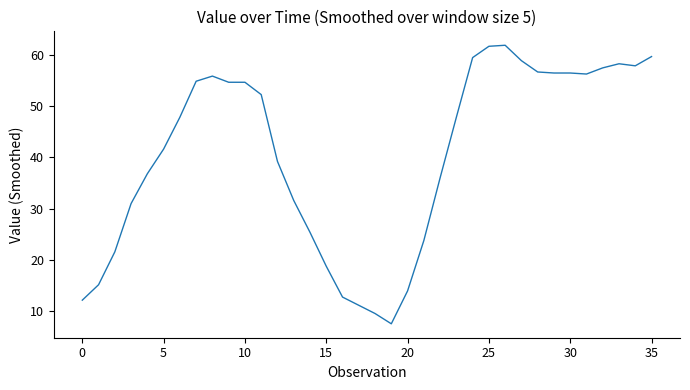

What is the smallest value displayed?

7.6